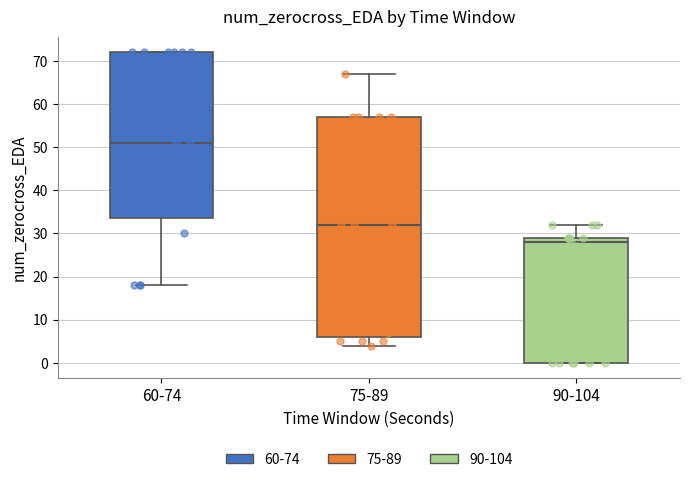

Where does the upper whisker of the box for 75-89 end on the y-axis? The values are not printed on the chart, so give them approximately, as read against the axis.

67